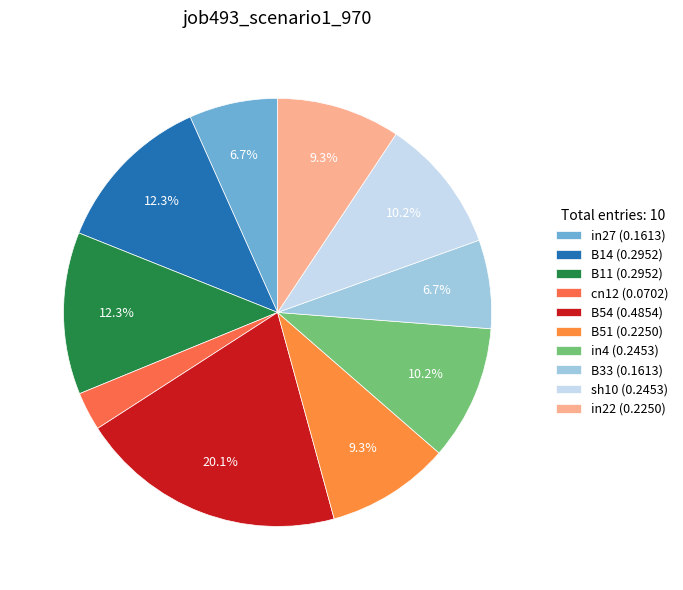

Which category has the biggest portion of the pie?

B54 (0.4854)